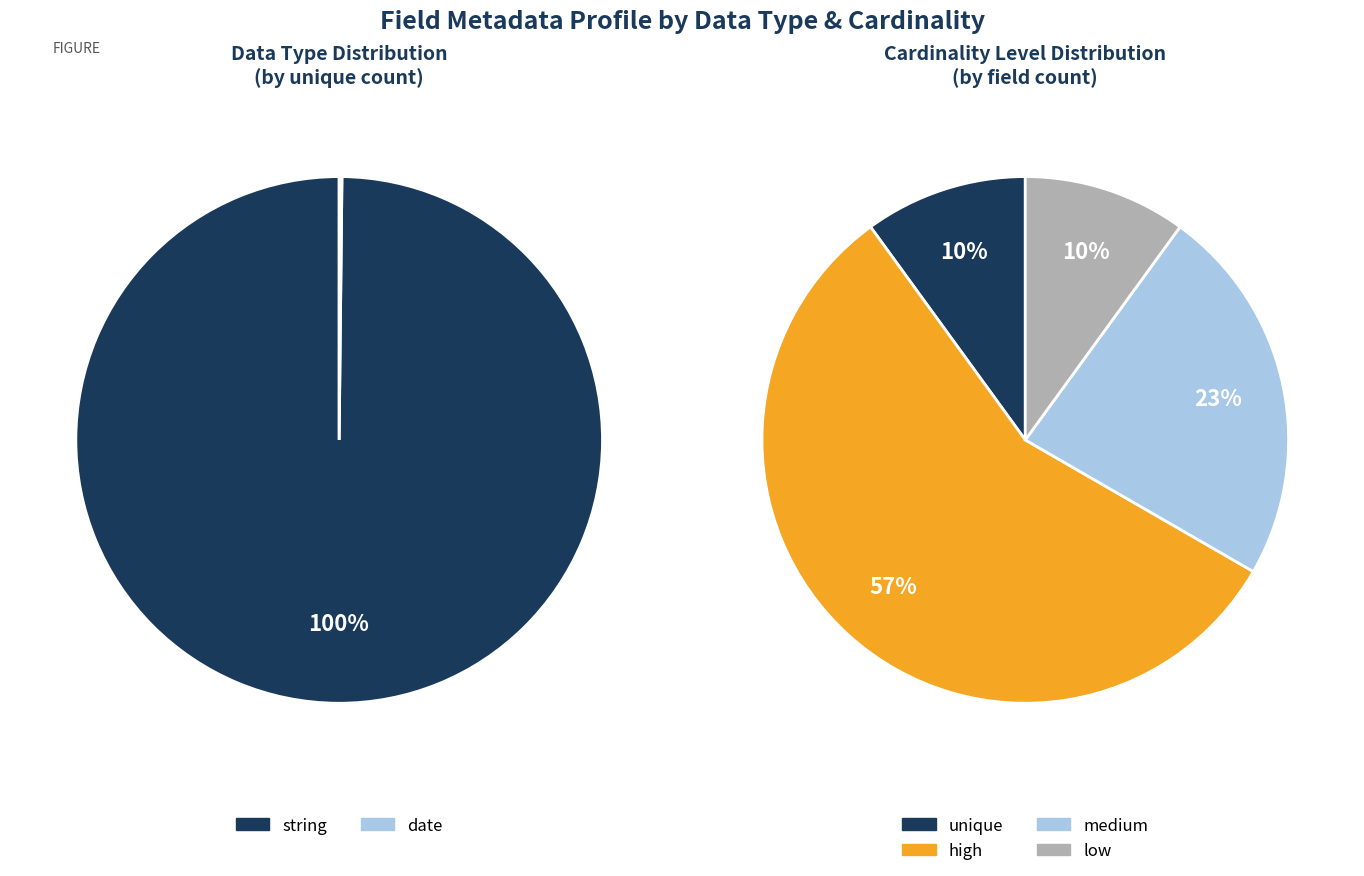

What is the change in value from string to date?

-24083